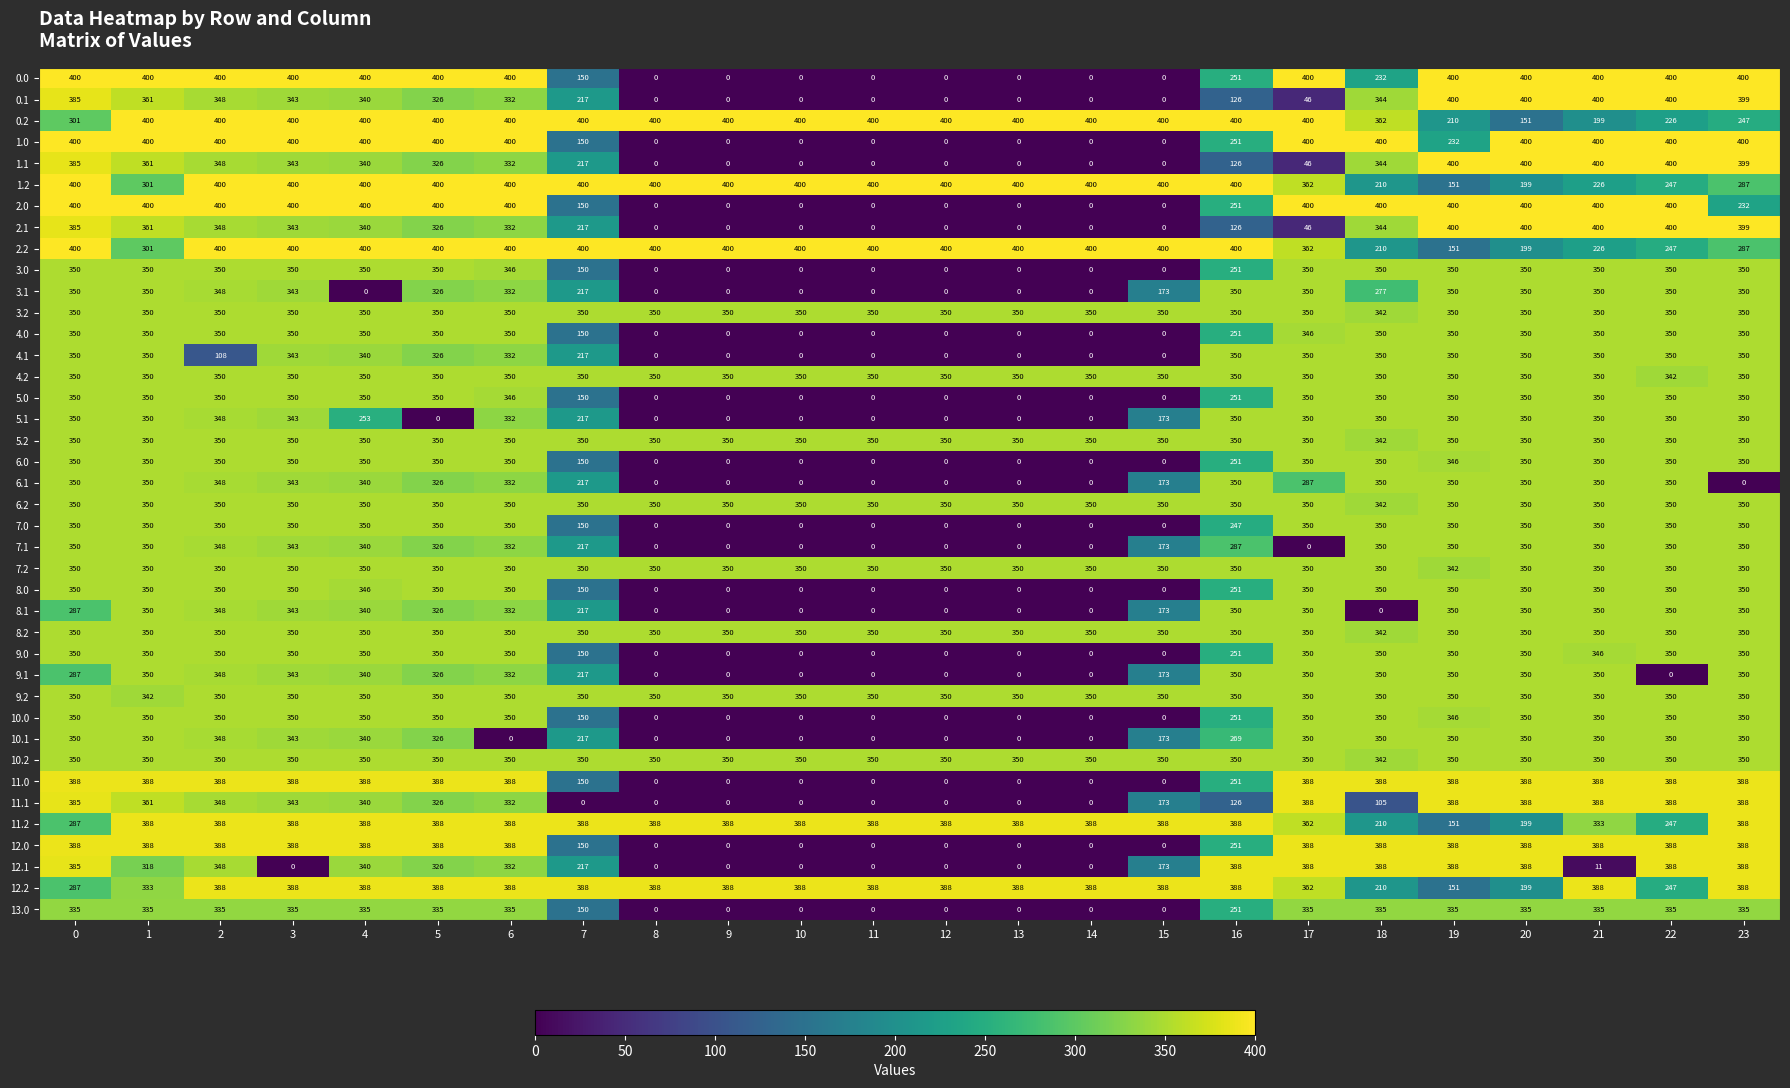

At how many categories does at least one series exceed 304?

24